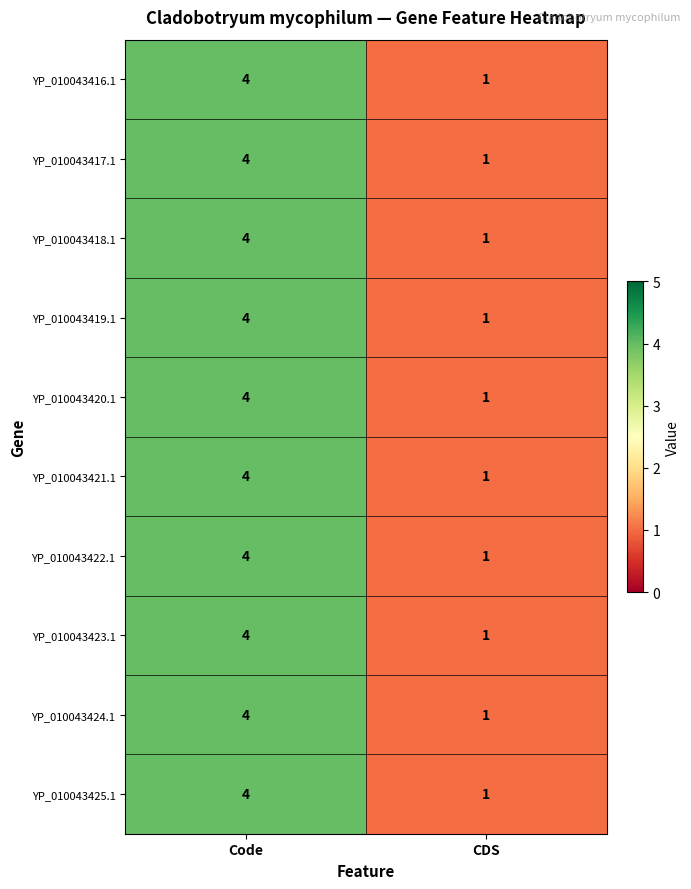

True or false: YP_010043419.1 has a value of 1 at Code.

False